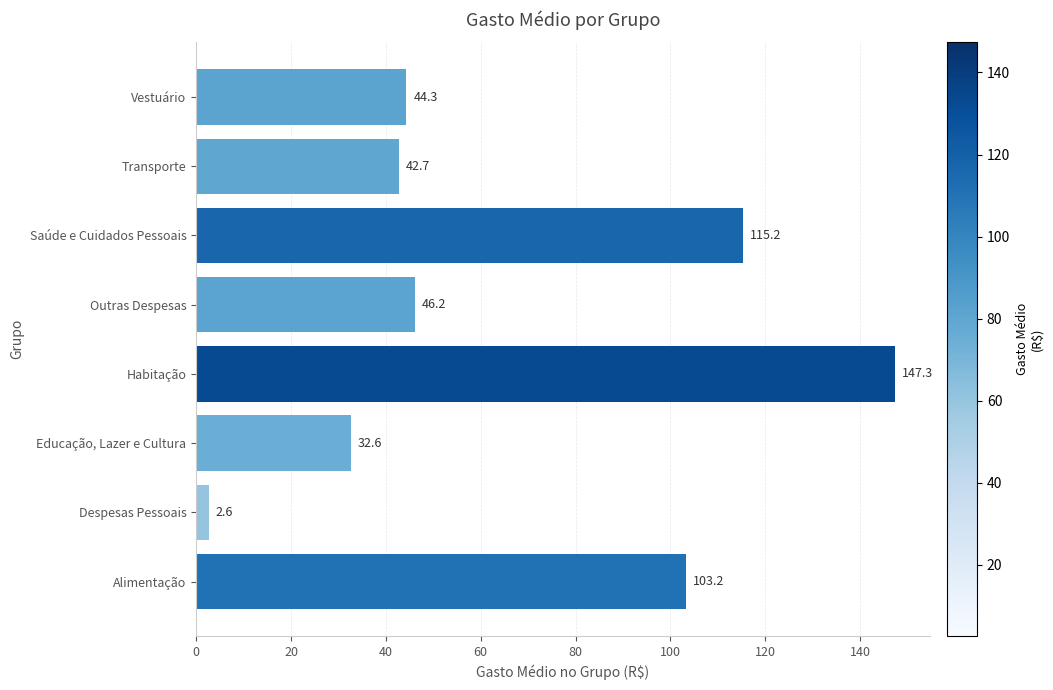

Reading bottom to top, extract all data points from this chart.

103.2	2.6	32.6	147.3	46.2	115.2	42.7	44.3